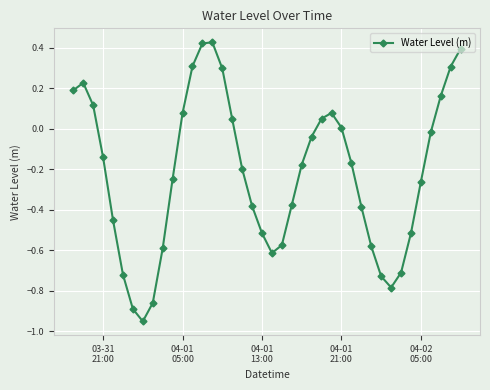

How many data points does each series have?

40